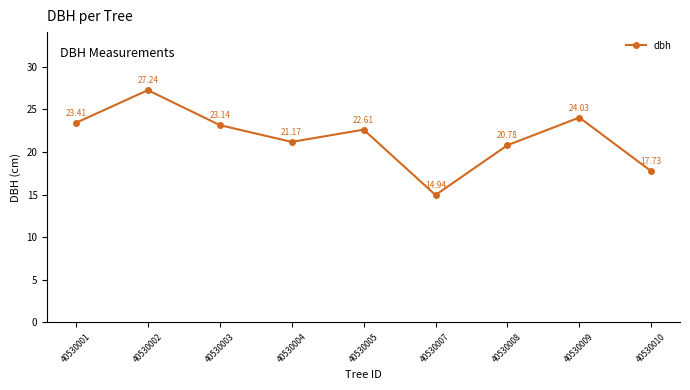

Reading left to right, extract all data points from this chart.

40530001=23.4	40530002=27.2	40530003=23.1	40530004=21.2	40530005=22.6	40530007=14.9	40530008=20.8	40530009=24.0	40530010=17.7